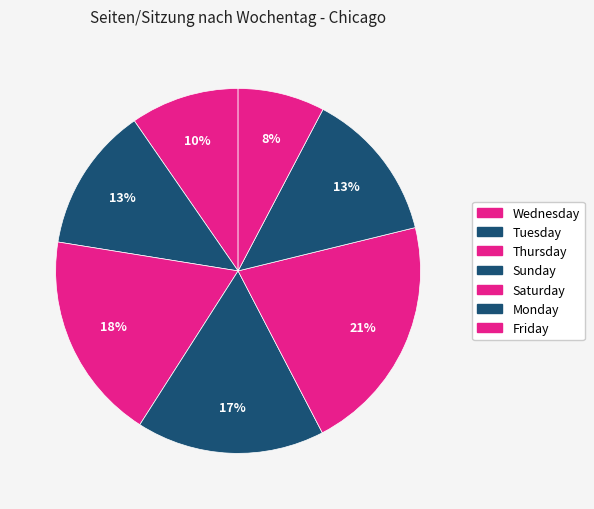

How many segments does this pie chart have?

7